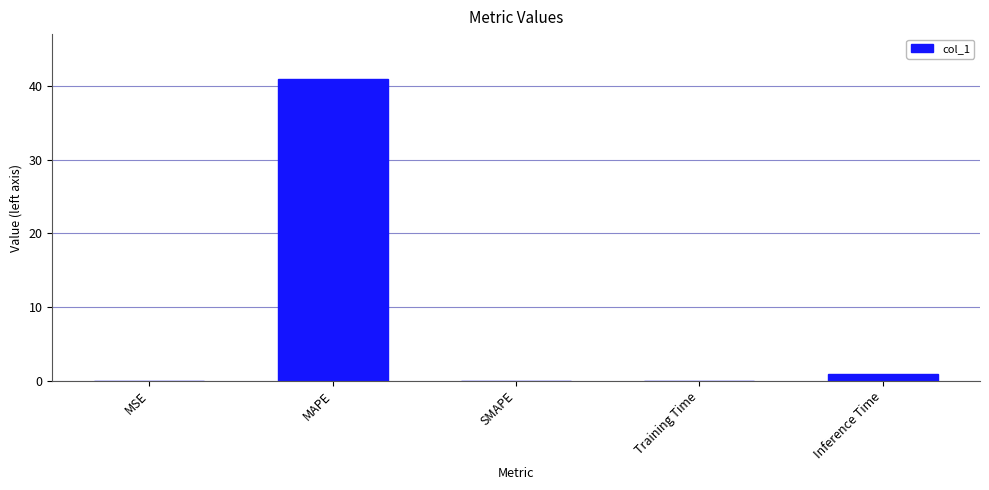

How many data points does each series have?

5